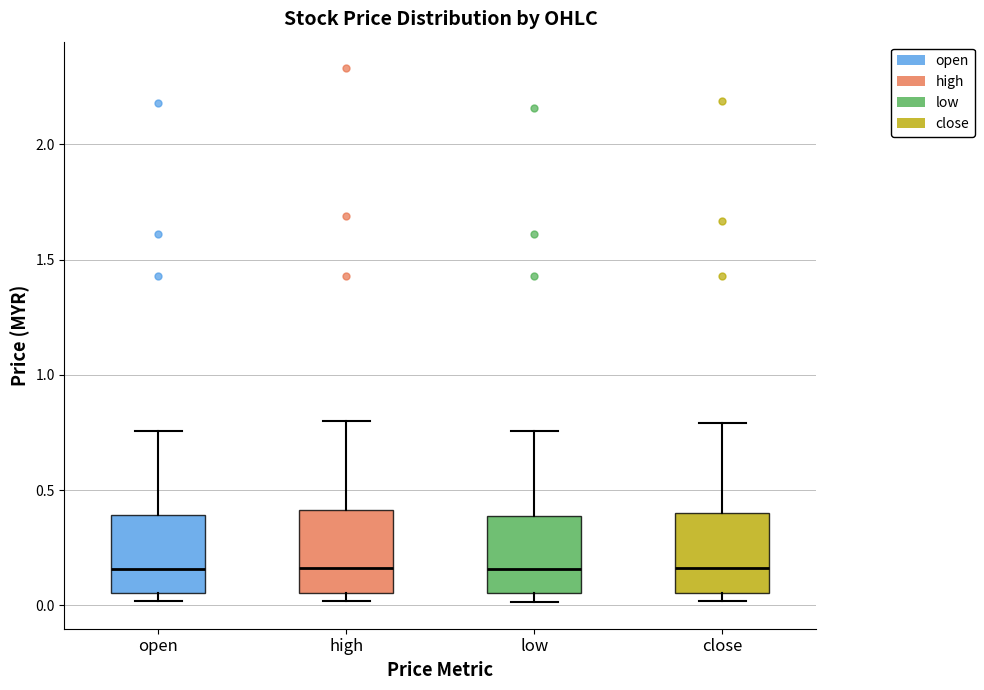

Reading left to right, transcribe this box plot: for each box, give where its median line is, the range the box spans, and where its two whiskers end, as read against the y-axis. The values are not printed on the chart, so give them approximately, as read against the axis.

open: median 0.15, box 0.05 to 0.40, whiskers 0.00 to 0.75
high: median 0.15, box 0.05 to 0.40, whiskers 0.00 to 0.80
low: median 0.15, box 0.05 to 0.40, whiskers 0.00 to 0.75
close: median 0.15, box 0.05 to 0.40, whiskers 0.00 to 0.80